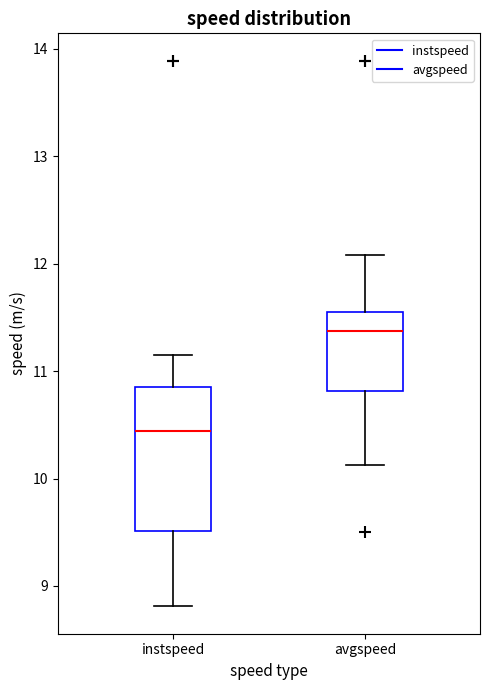

Comparing the boxes themselves (not the whiskers), which one is the tallest?

instspeed